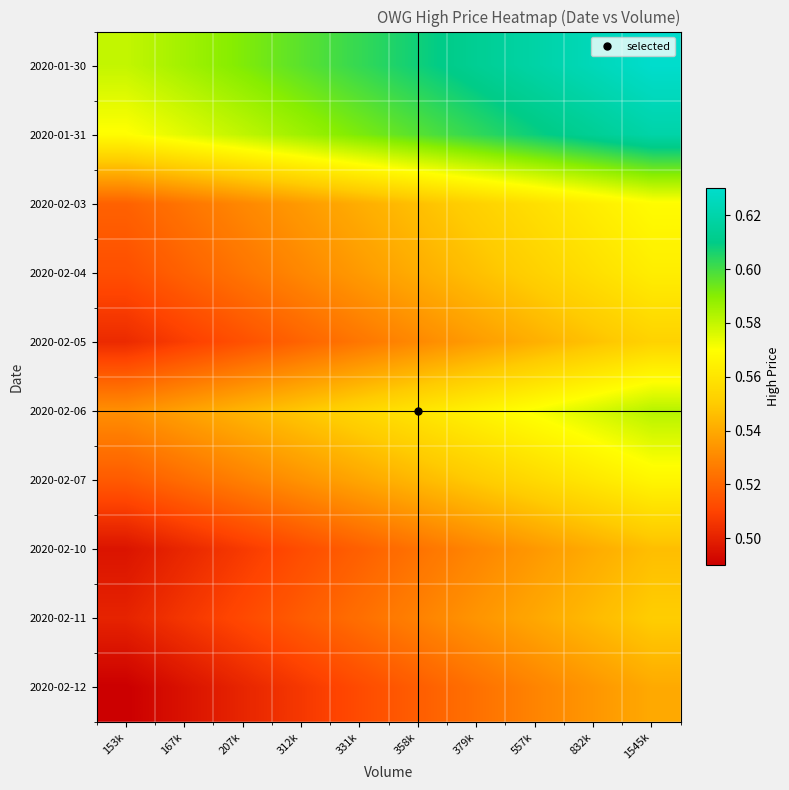

Which label corresponds to the largest value in the chart?

1545k